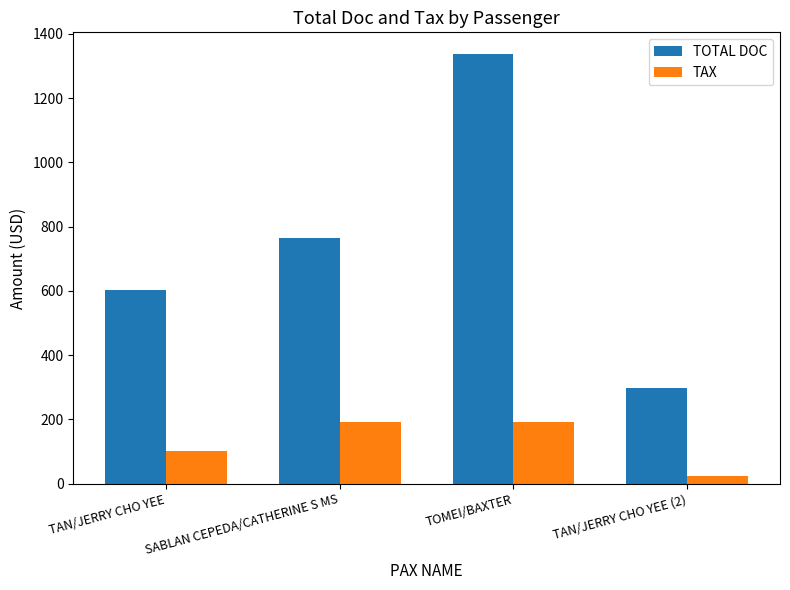

Rank the series at SABLAN CEPEDA/CATHERINE S MS from highest to lowest value.

TOTAL DOC, TAX